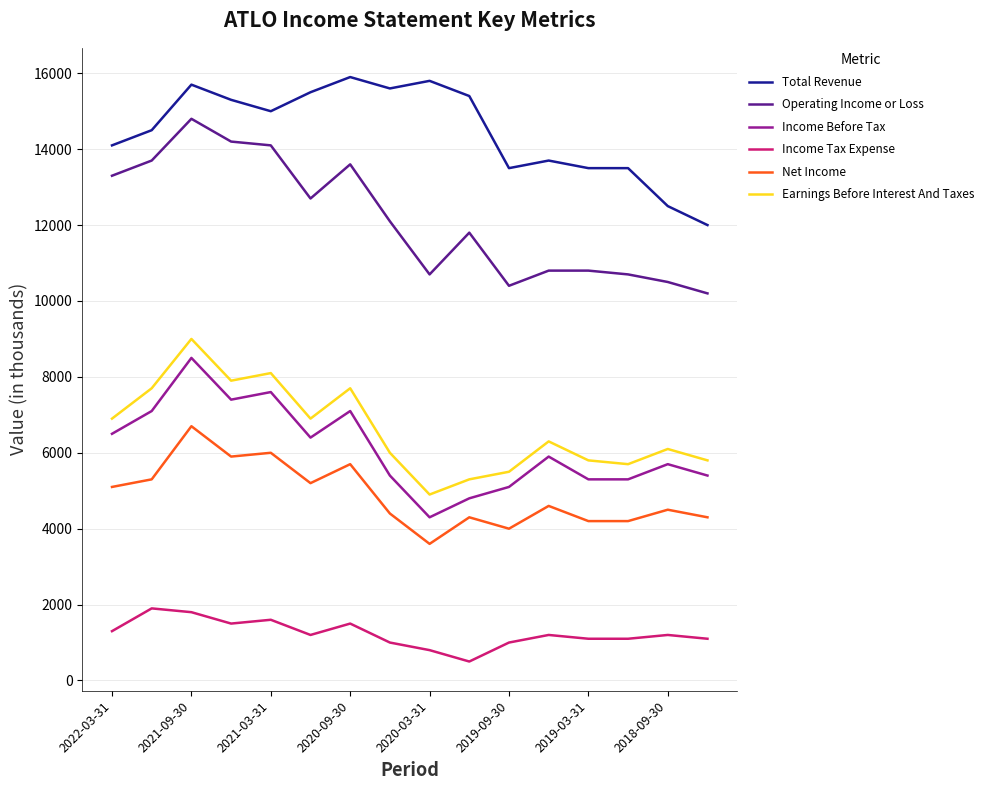

True or false: Net Income and Income Before Tax intersect in this chart.

False